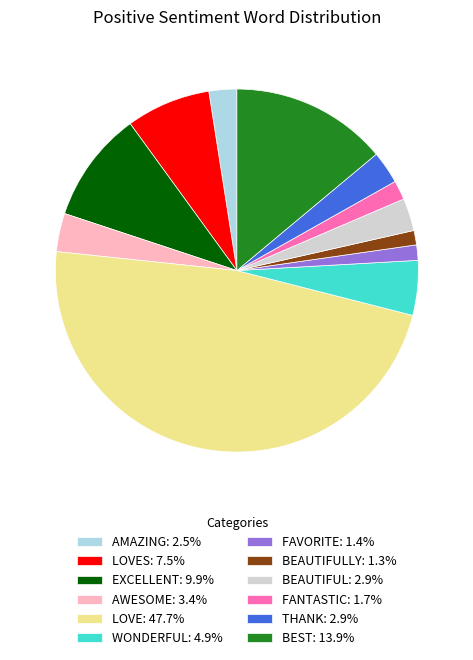

How many segments does this pie chart have?

12